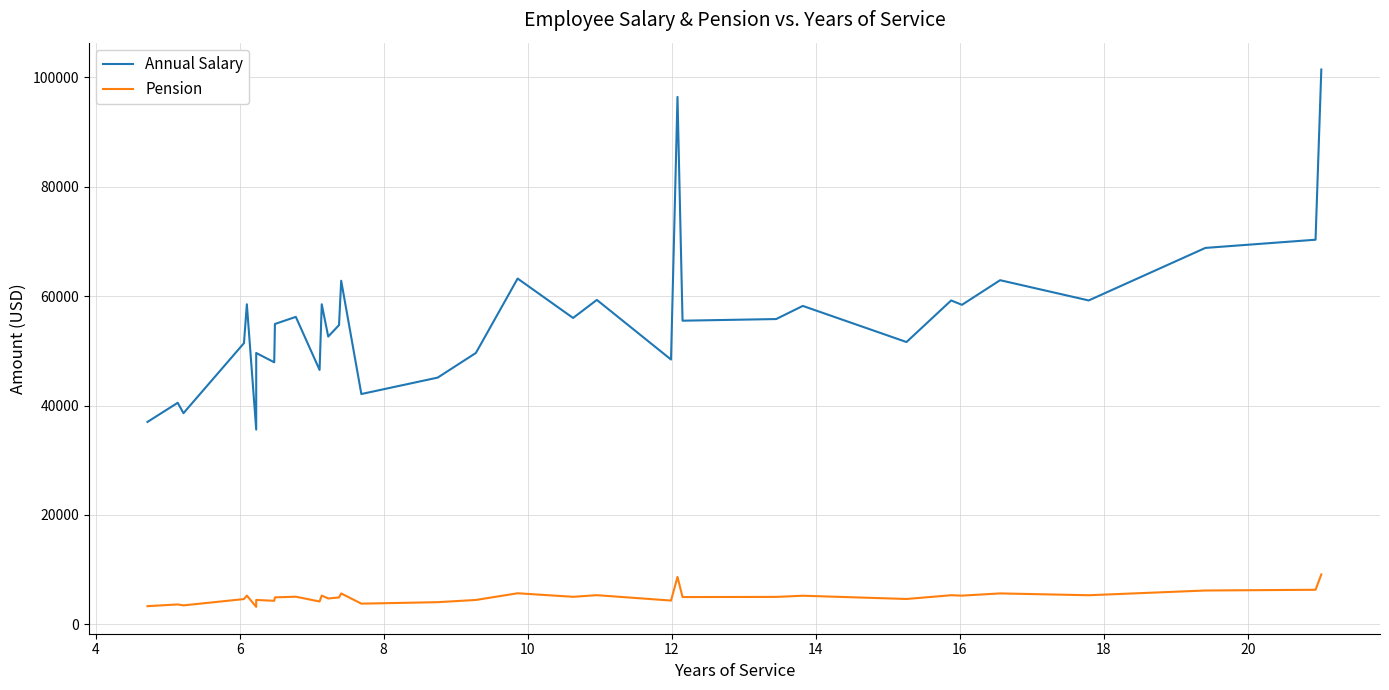

What is the minimum value for Annual Salary?

35600